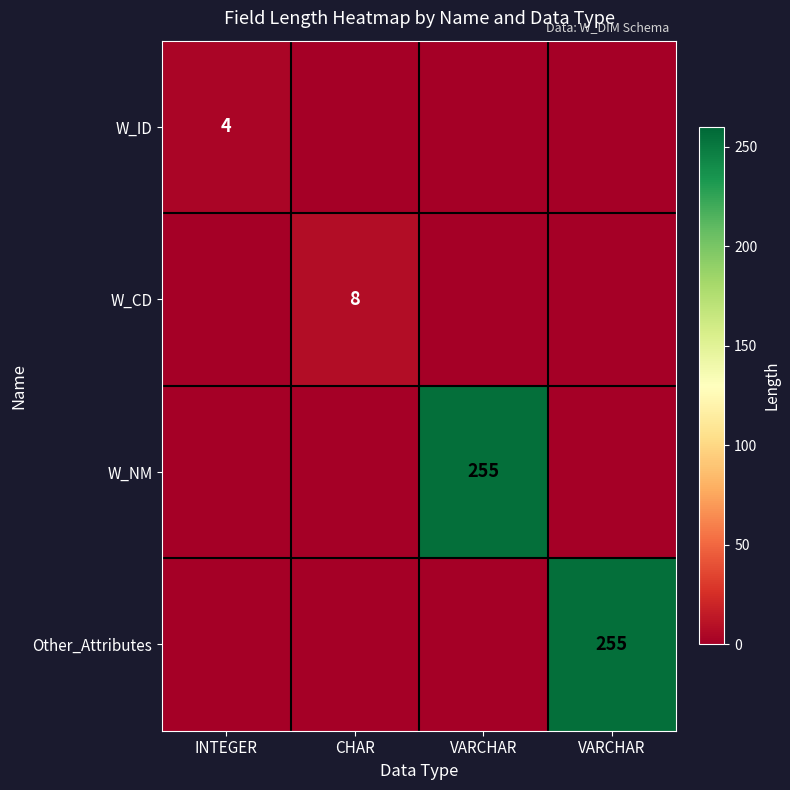

Is the value of W_NM at CHAR greater than the value of Other_Attributes at INTEGER?

No